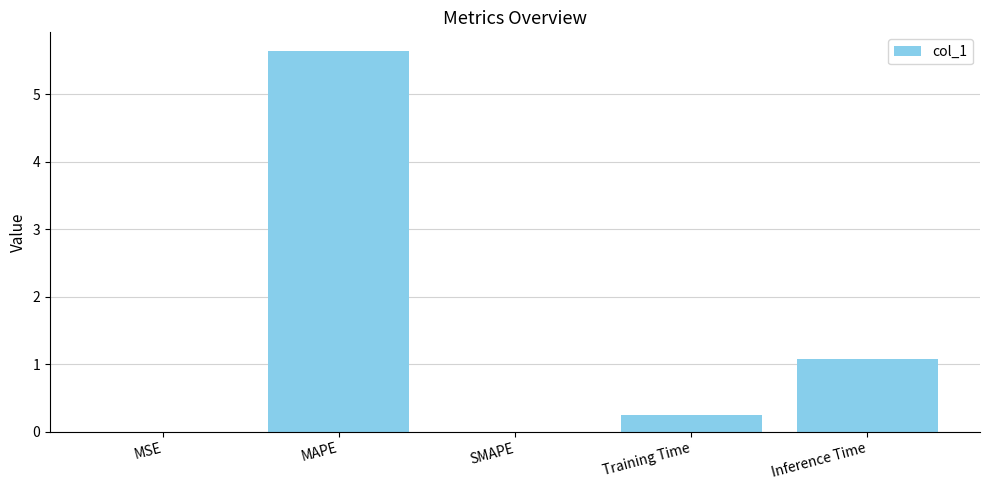

What is the average value?

1.4